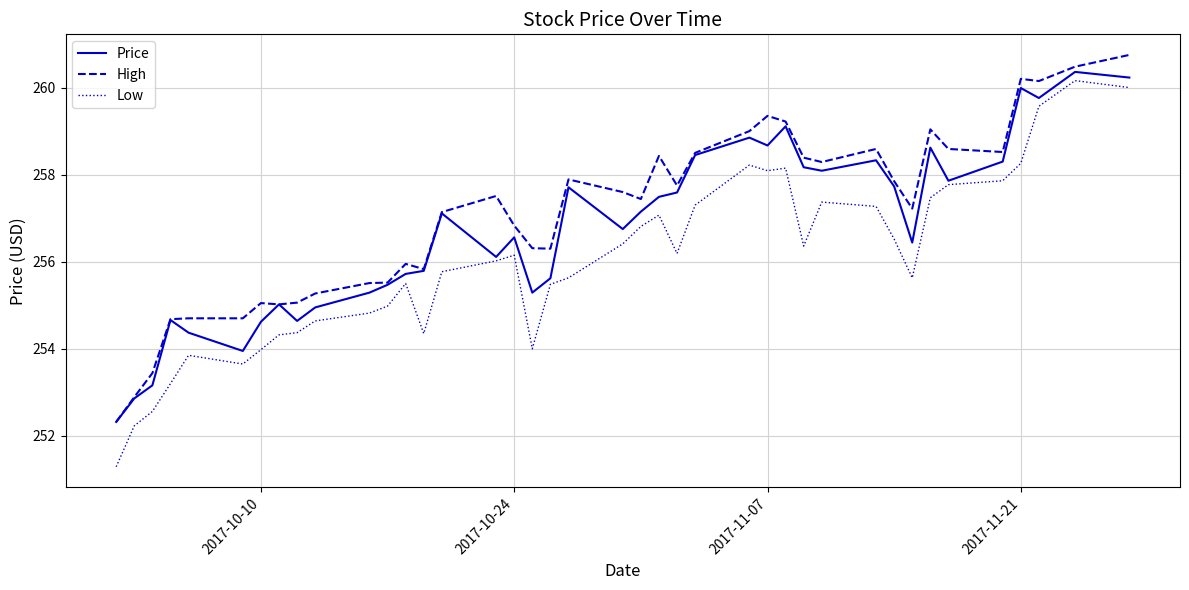

Which series has the largest range (max minus min)?

Low